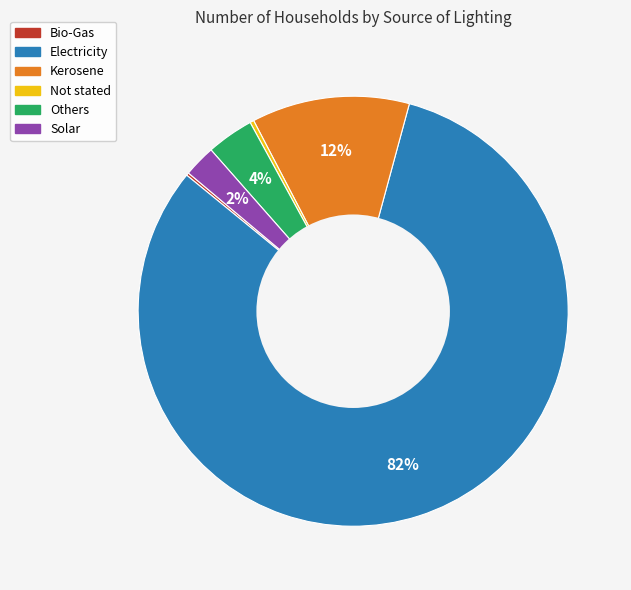

What is the majority slice?

Electricity